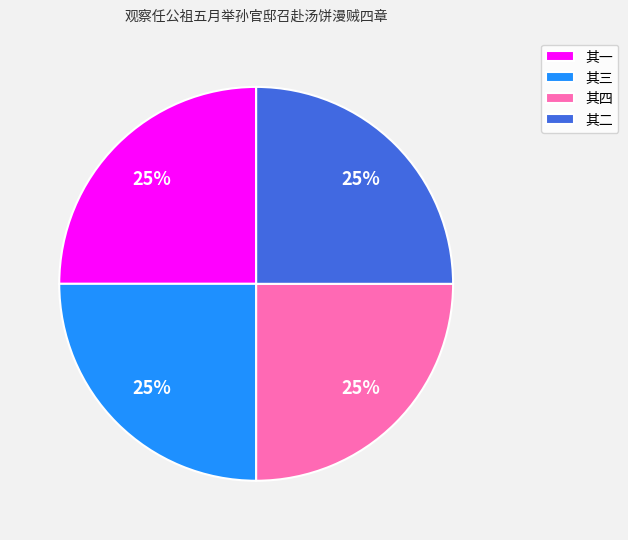

To the nearest percent, what is the combined percentage of 其三 and 其二?

50%